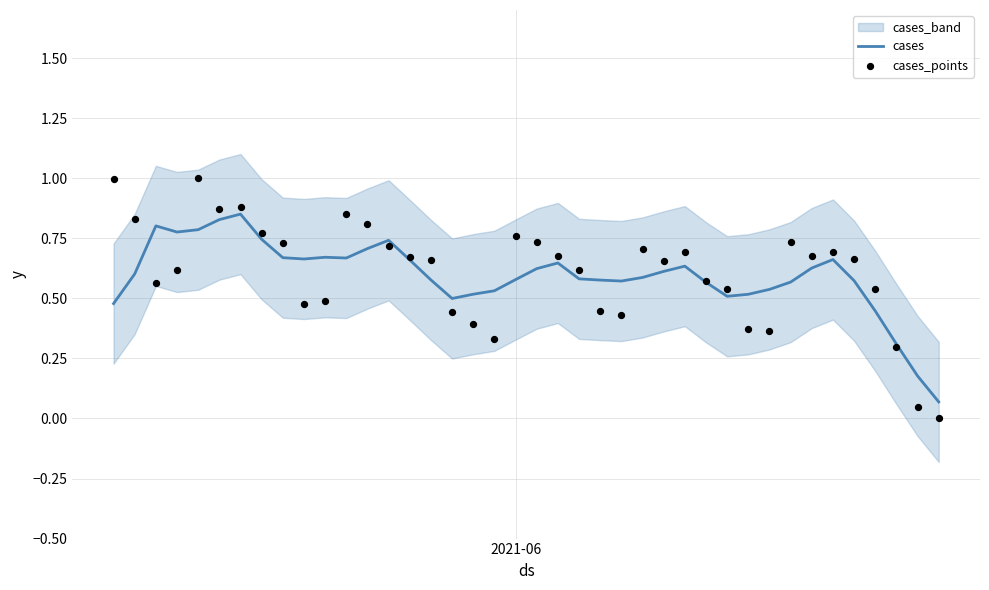

Is the value of cases at 33 greater than the value of cases_points at 22?

Yes